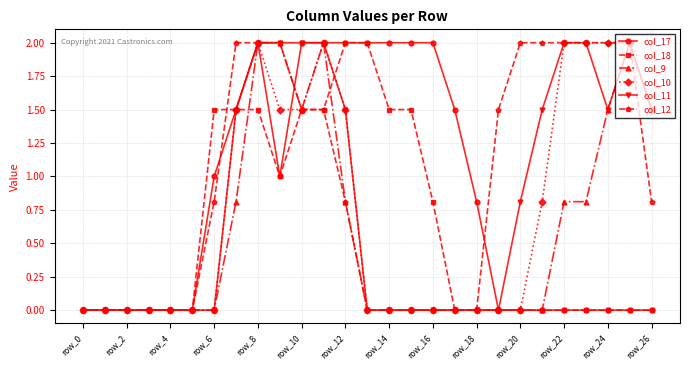

Which series has the largest total across all categories?

col_12